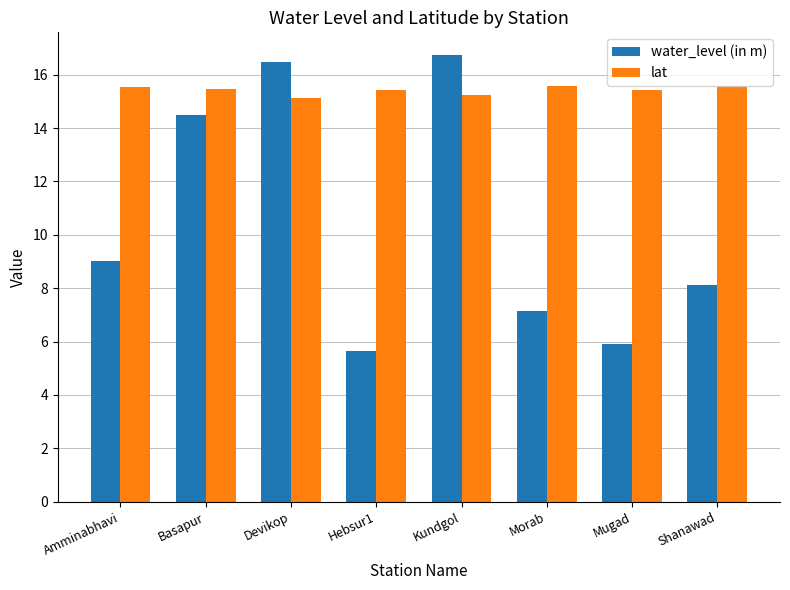

Does the chart contain any negative values?

No